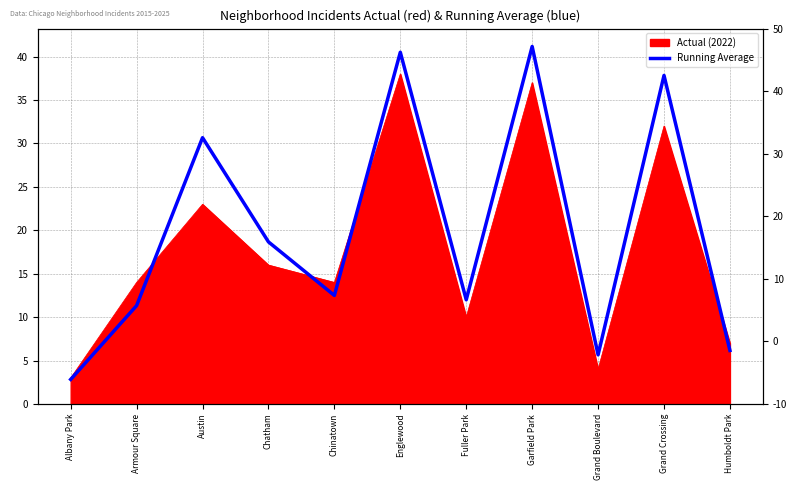

Reading left to right, what are all the values shown in this chart?

2.8	11.3	30.7	18.7	12.5	40.5	12.0	41.2	5.7	37.8	6.2